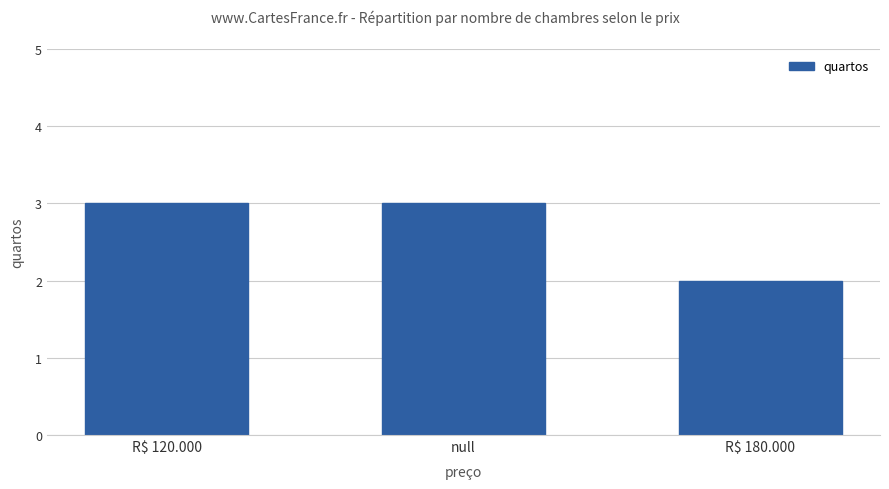

What value does the data have at R$ 120.000?

3